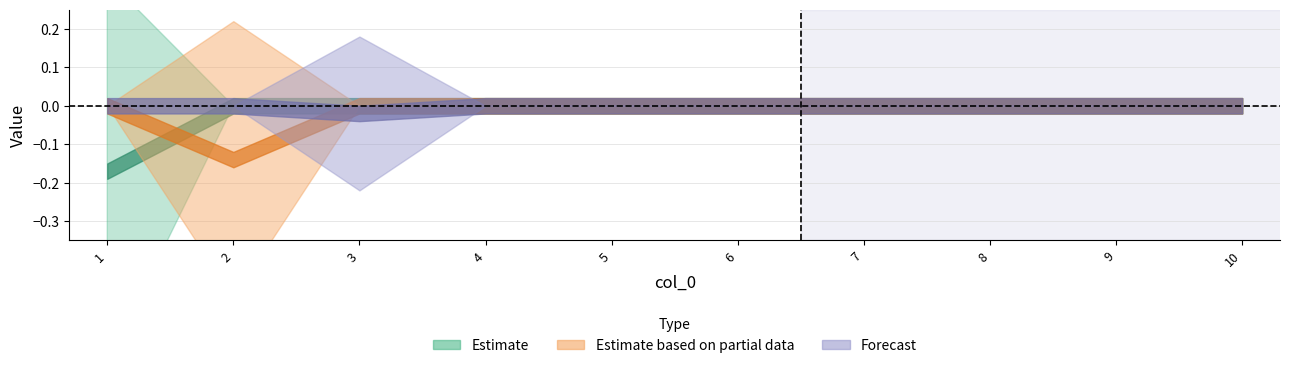

At which category does the chart reach its peak across all series?

1